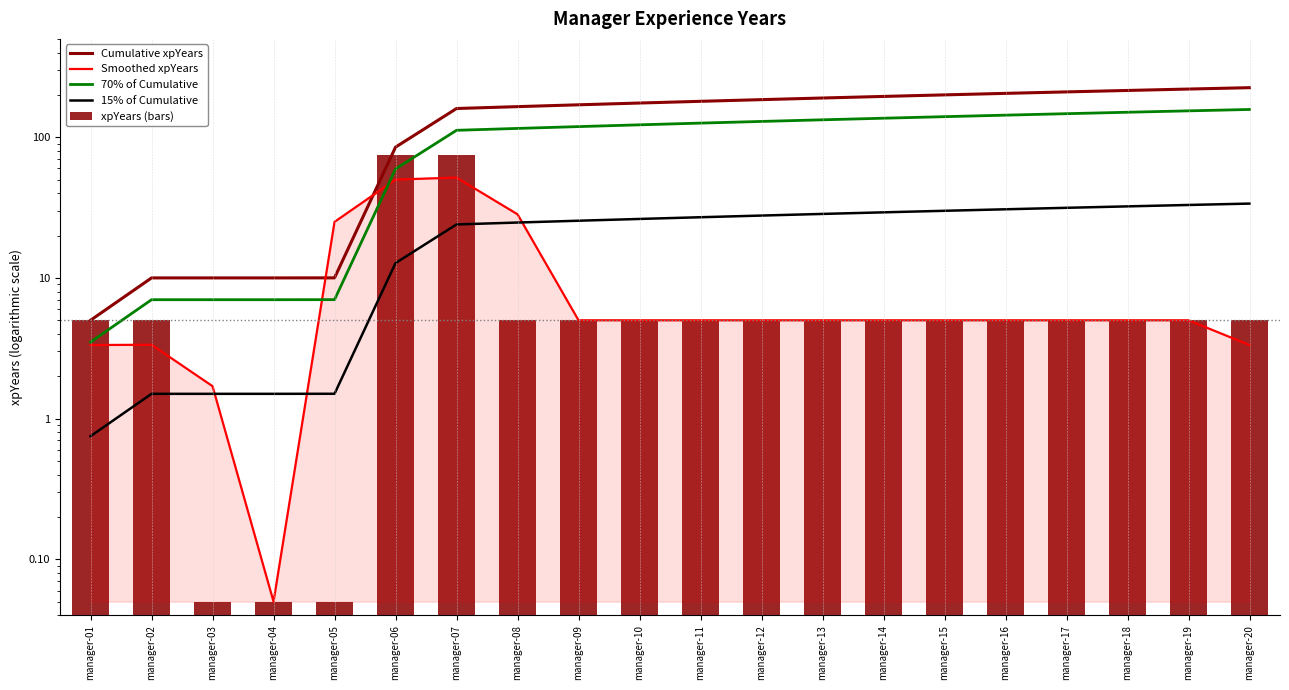

Where does the Smoothed xpYears series first go above 5?

manager-05